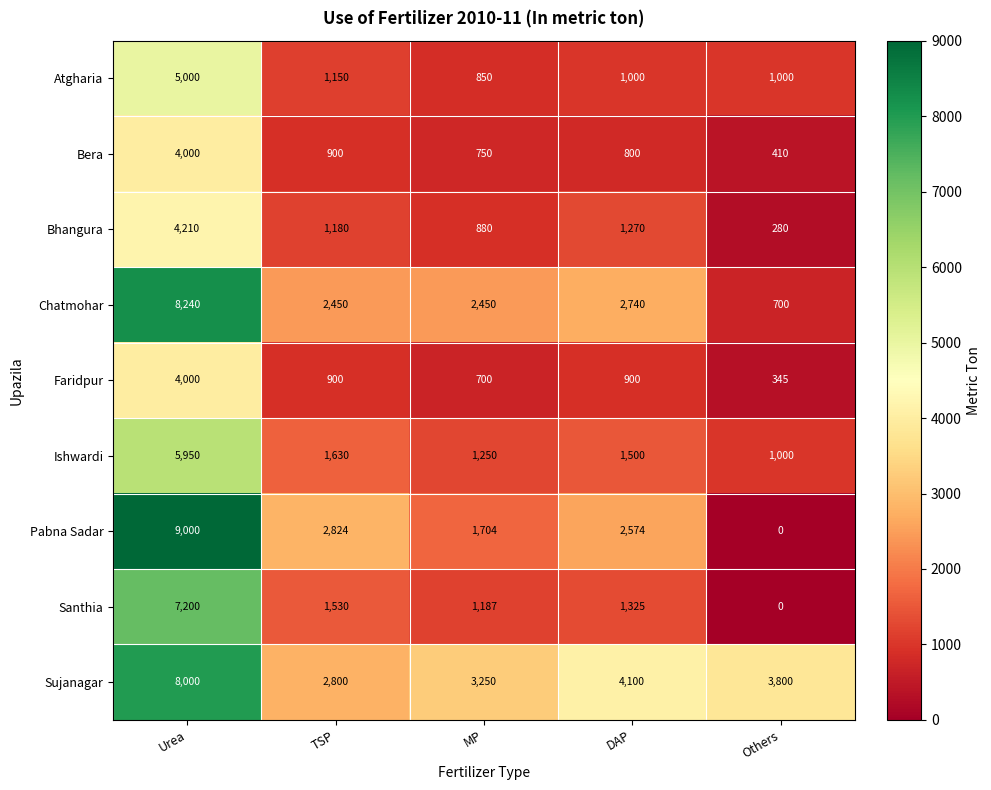

At DAP, list the series in order from largest to smallest.

Sujanagar, Chatmohar, Pabna Sadar, Ishwardi, Santhia, Bhangura, Atgharia, Faridpur, Bera